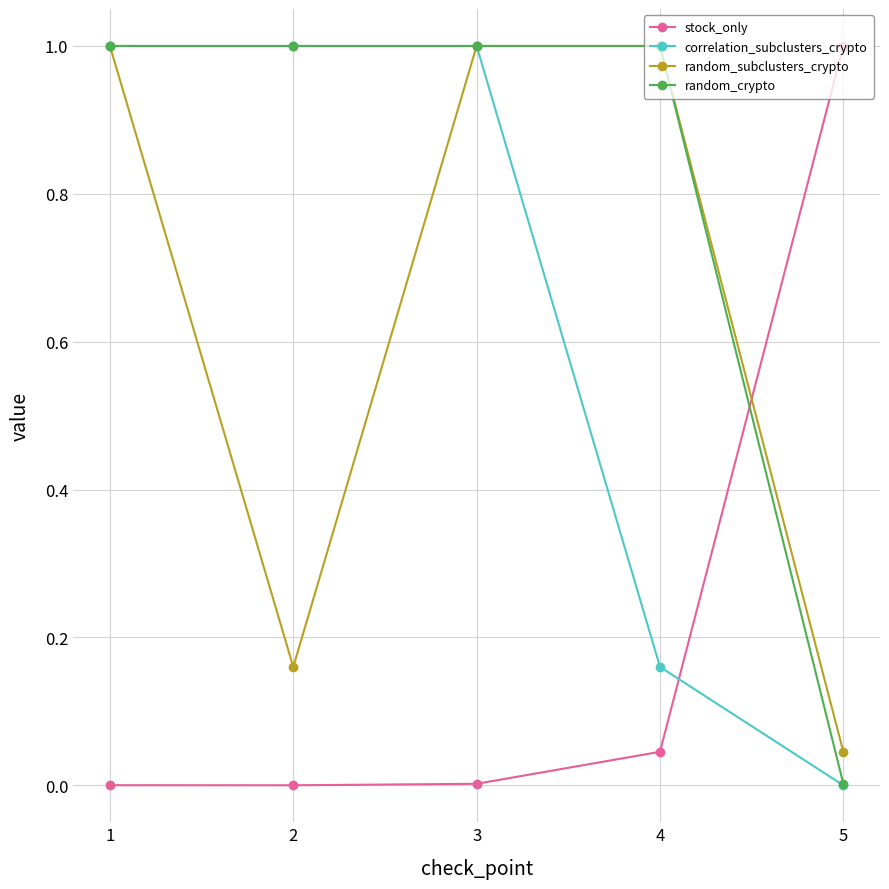

Which series has the largest total across all categories?

random_crypto